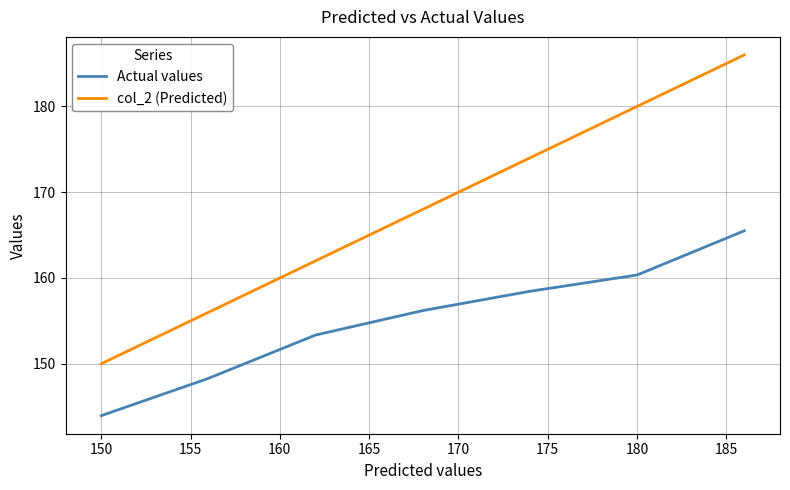

What is the sum of all Actual values values?

1086.1